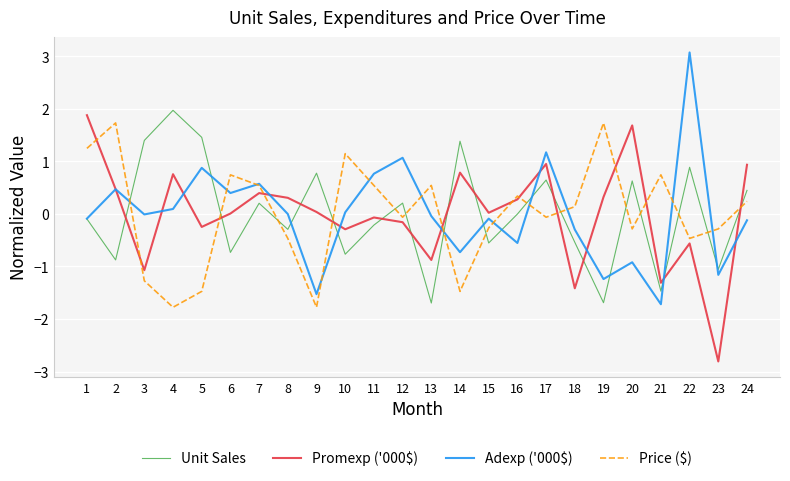

What is the maximum value for Promexp ('000$)?

1.9